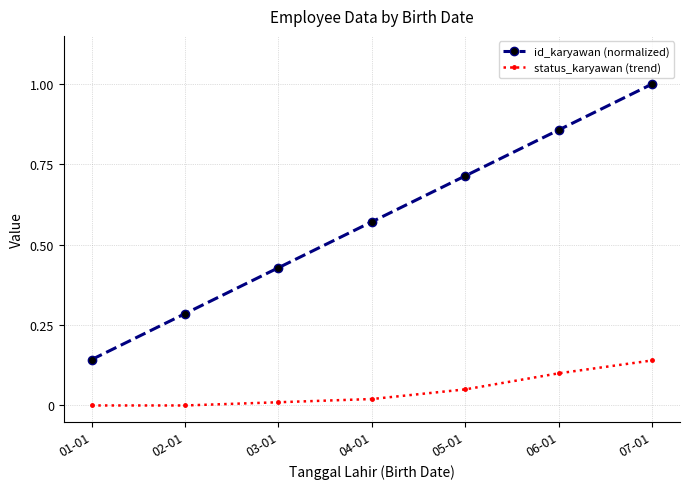

Rank the series by their maximum value, from lowest to highest.

status_karyawan (trend), id_karyawan (normalized)